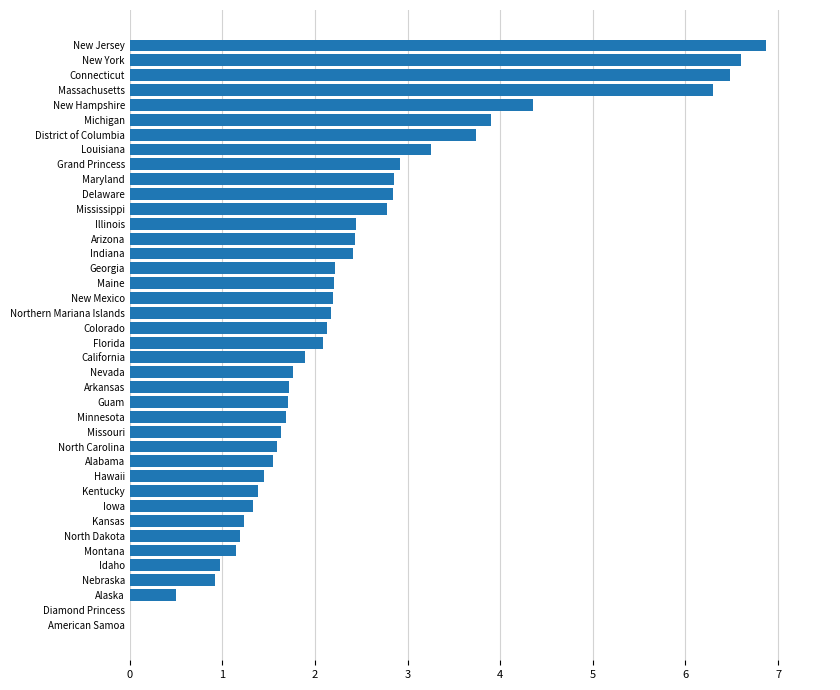

The chart shows a value of 1.5 at Alabama. True or false?

True